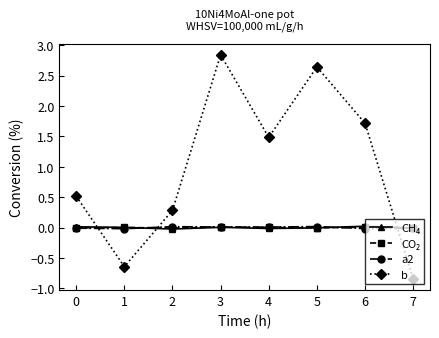

The a2 series shows -0.0 at 0. True or false?

True